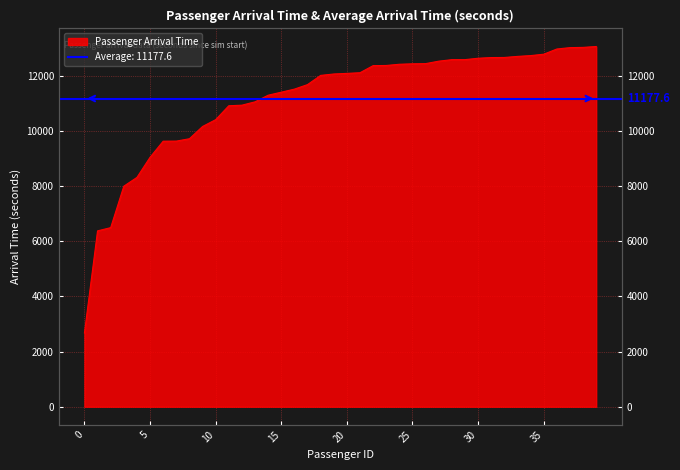

What is the average value?

11140